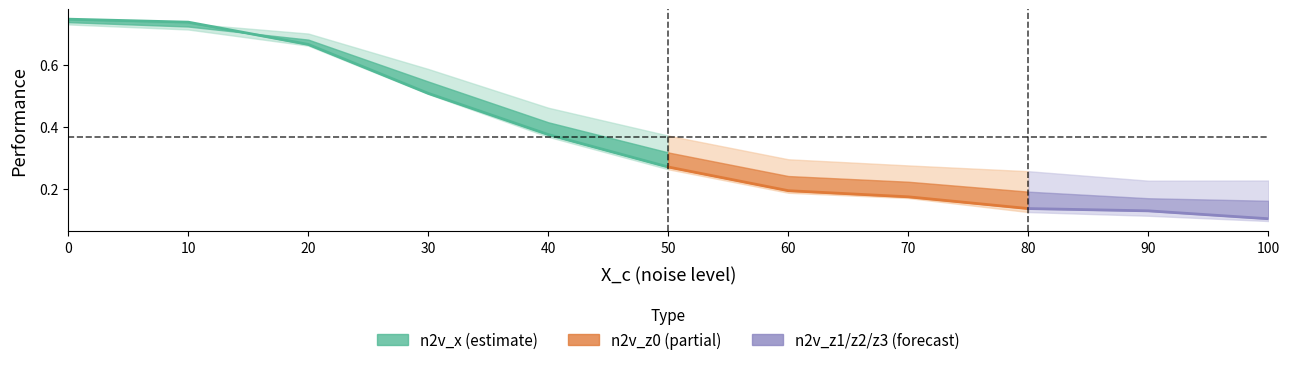

How many categories are shown in the chart?

11